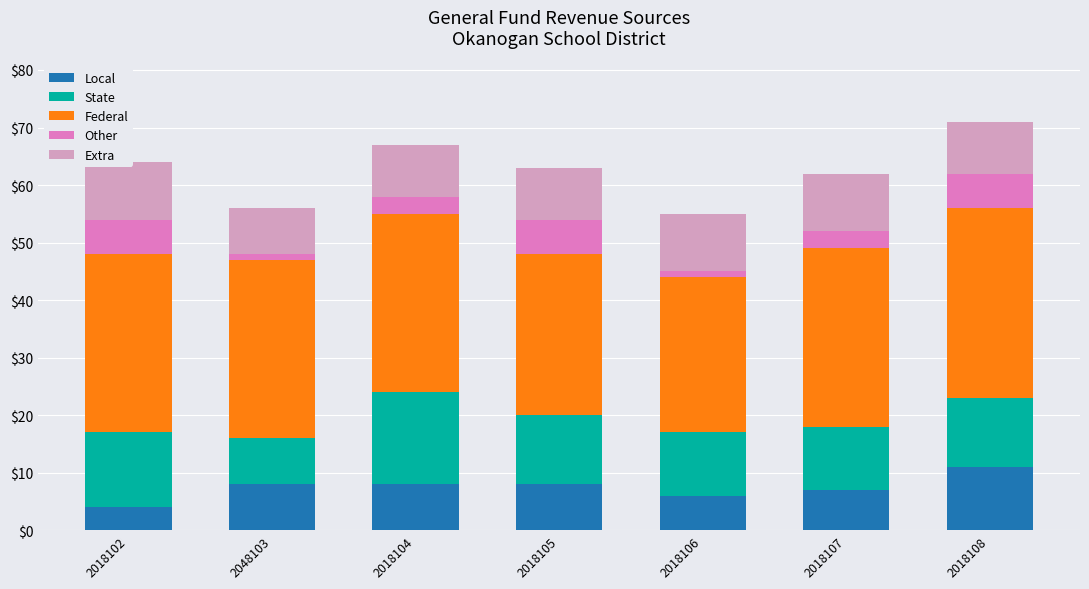

What is the label of the 4th bar from the right?

2018105